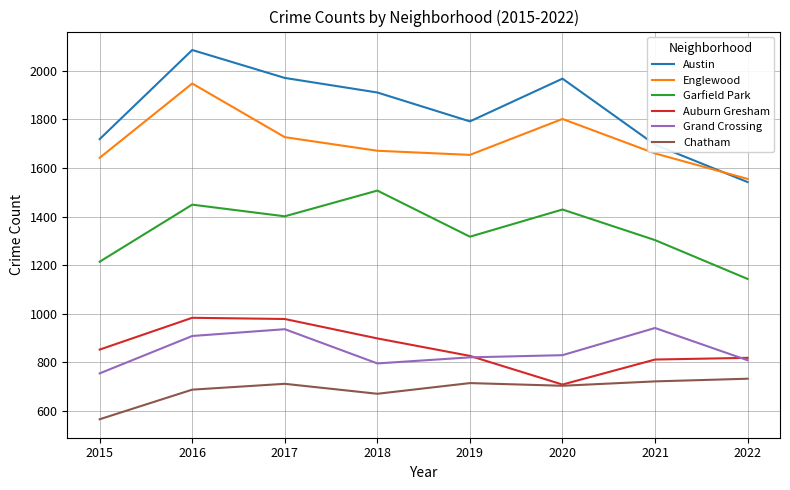

What are all the series names shown in the legend?

Austin, Englewood, Garfield Park, Auburn Gresham, Grand Crossing, Chatham